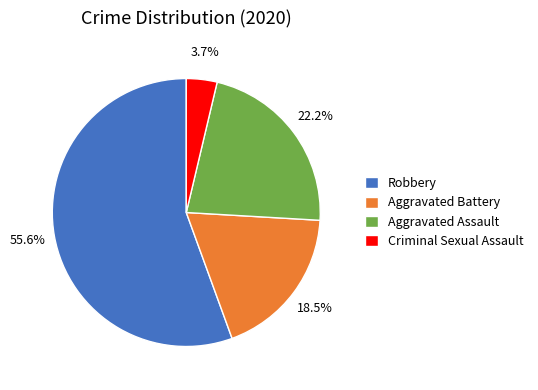

Which slice is the smallest?

Criminal Sexual Assault